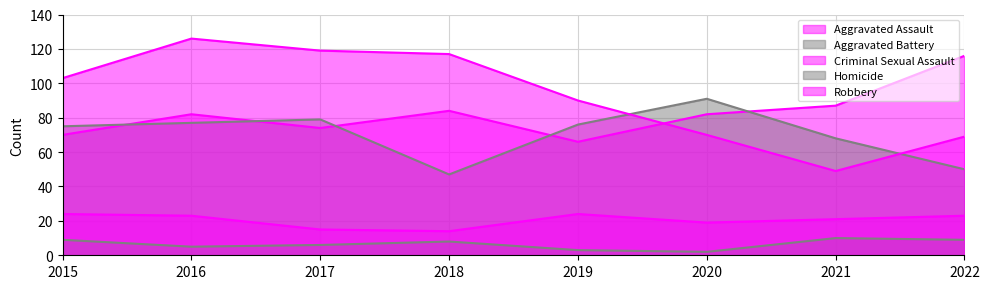

What is the difference between the Aggravated Battery values at 2022 and 2019?

26